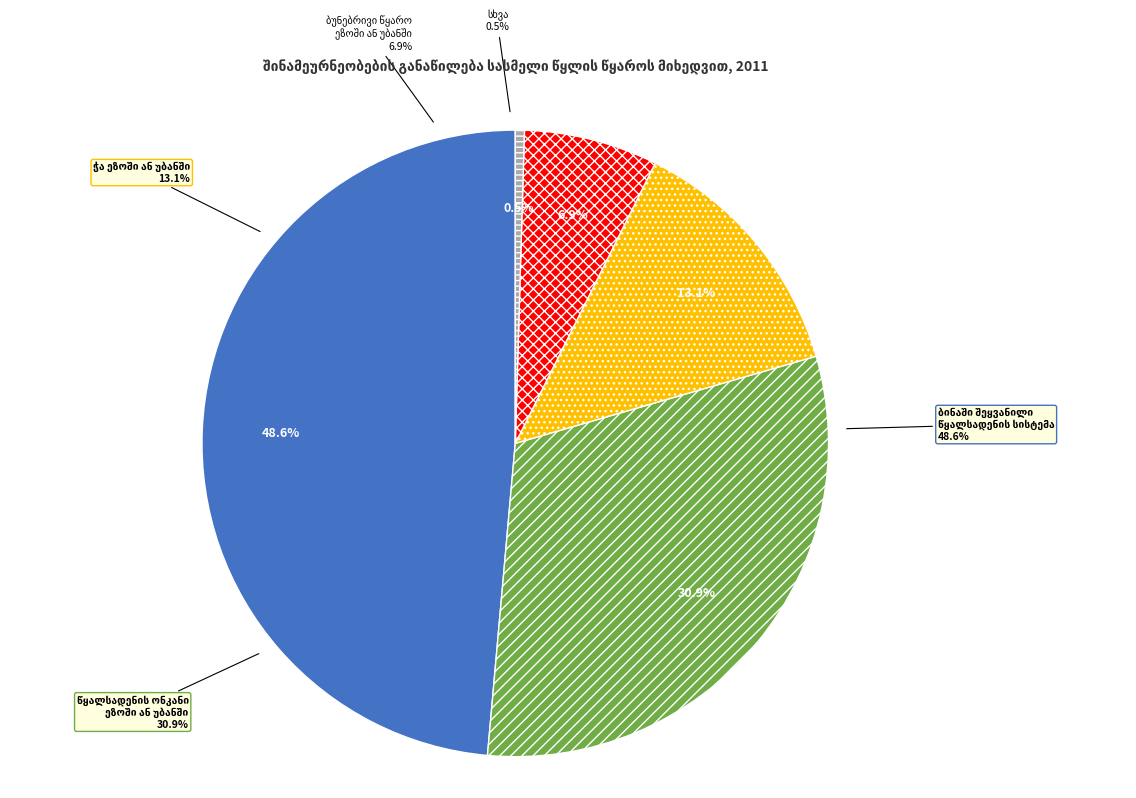

To the nearest percent, what is the difference between the წყალსადენის ონკანი ეზოში ან უბანში and სხვა slice percentages?

30%